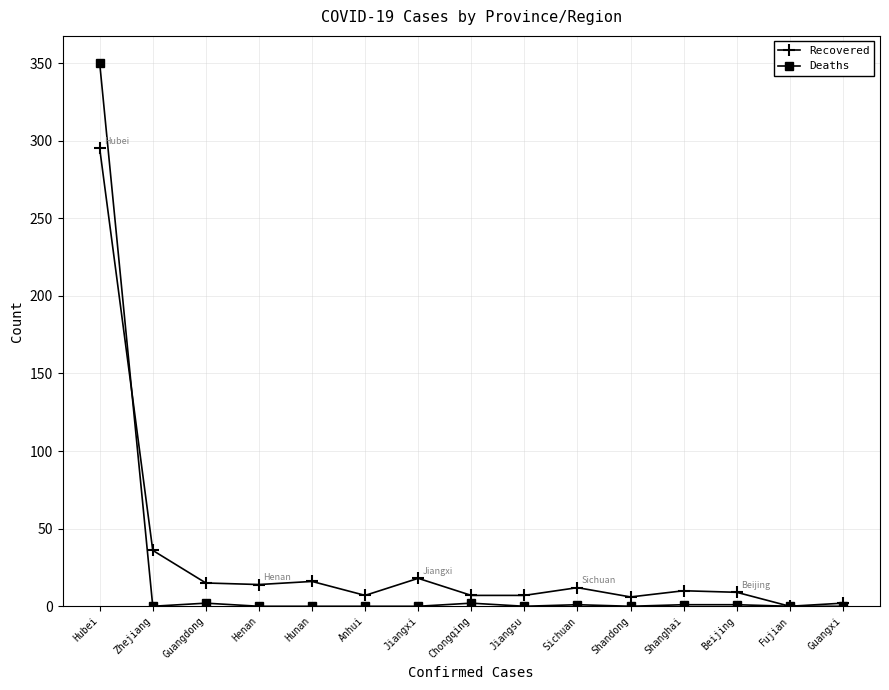

At which label is Recovered closest to 147?

Zhejiang